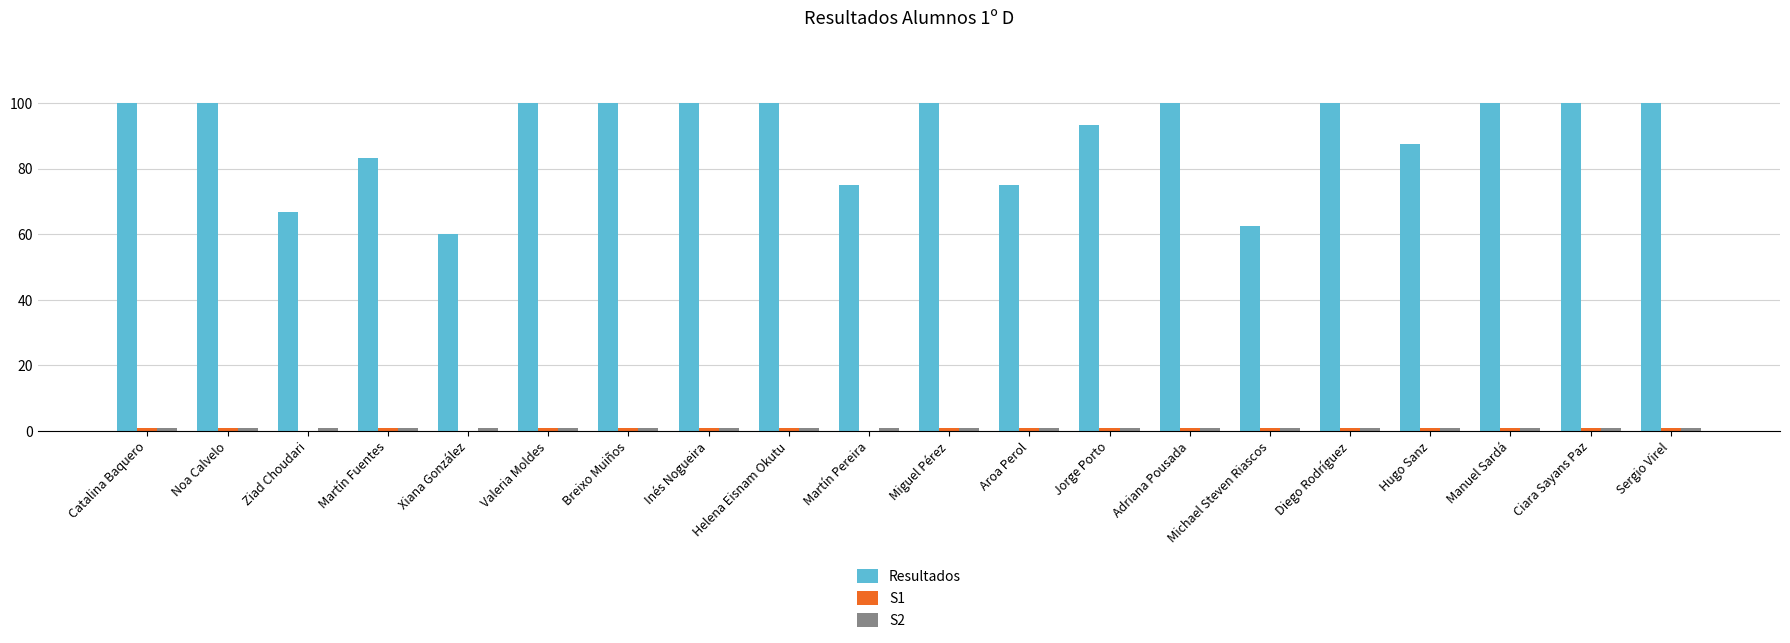

Which series has the largest total across all categories?

Resultados